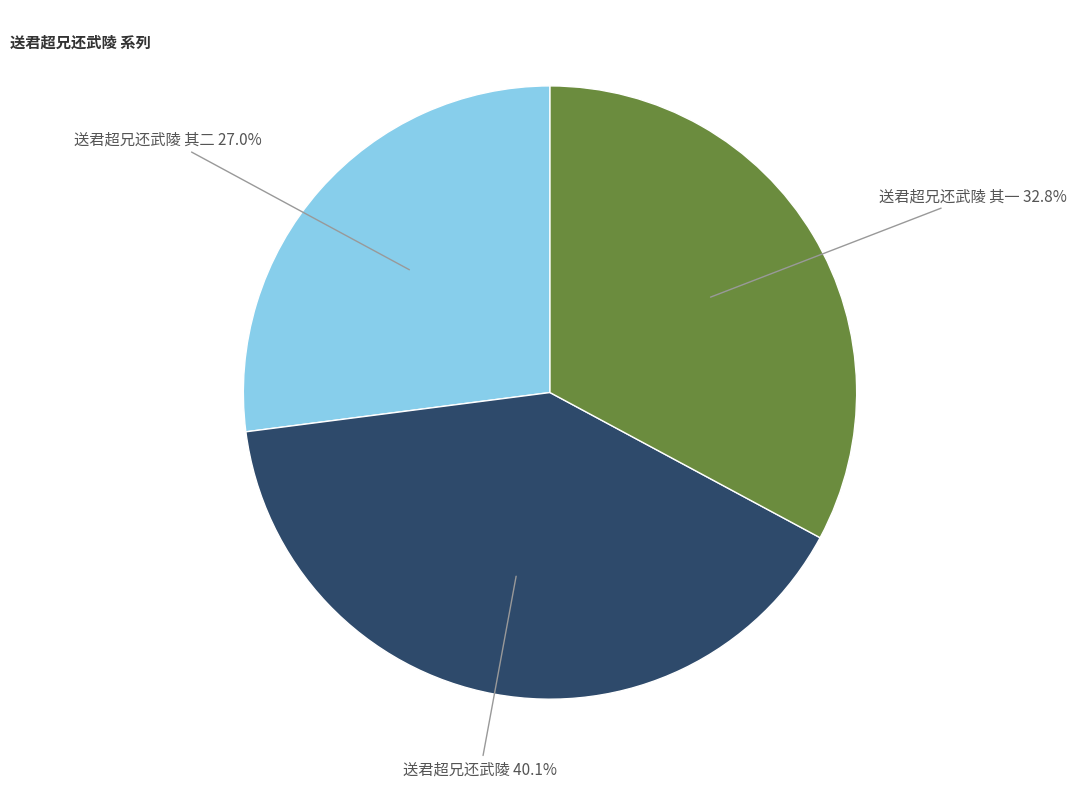

To the nearest percent, what portion does 送君超兄还武陵 其二 represent?

27%